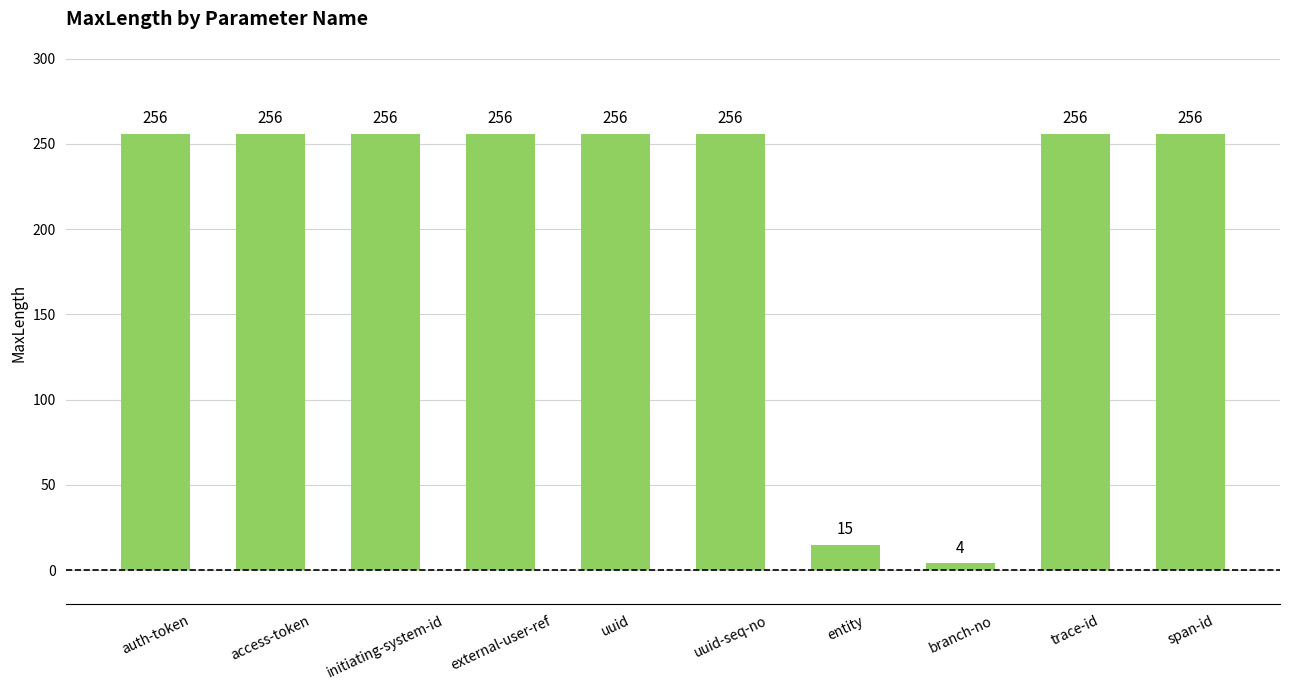

What is the change in value from access-token to entity?

-241